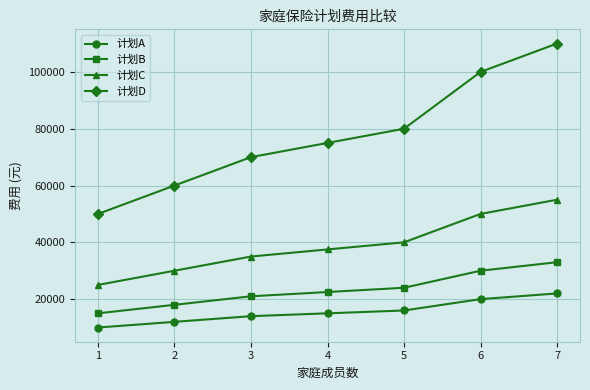

At which category is the sum across all series the highest?

7